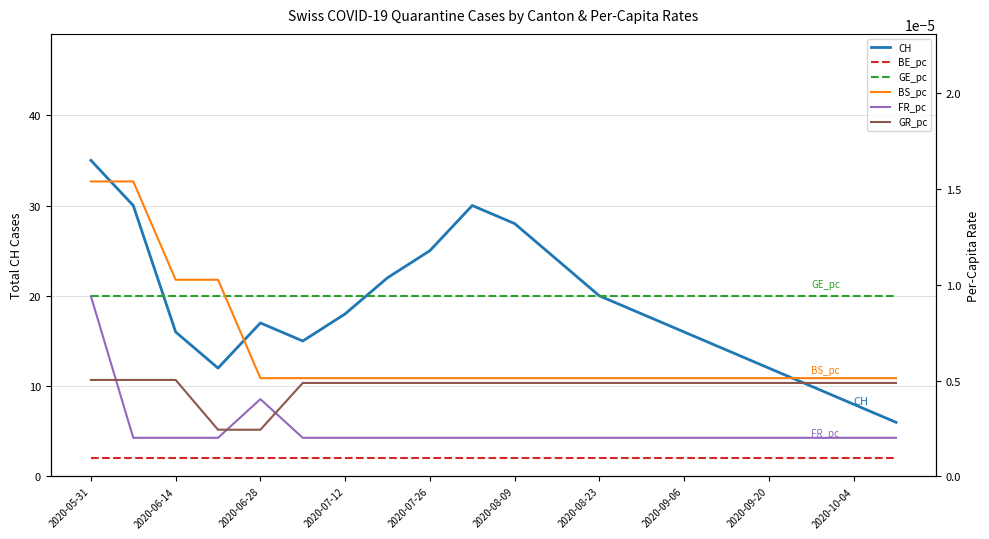

True or false: CH has a value of 20.1 at 2020-08-09.

False